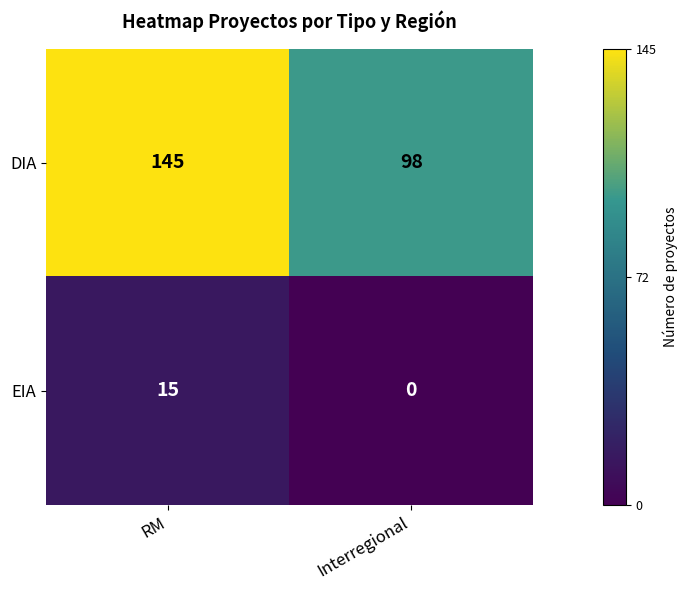

At how many categories does at least one series exceed 0?

2